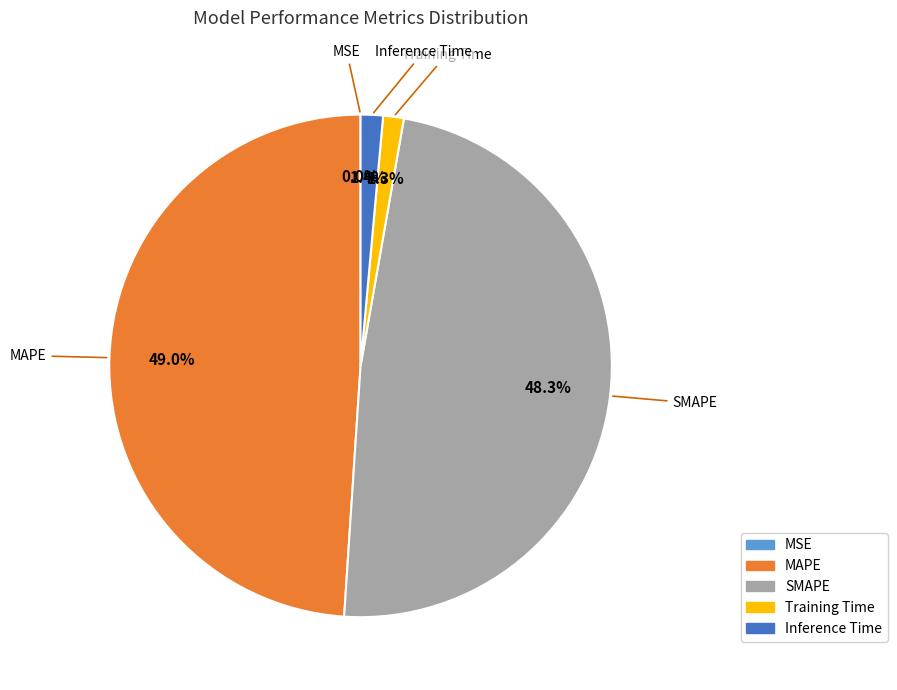

To the nearest percent, what is the average slice percentage?

20%